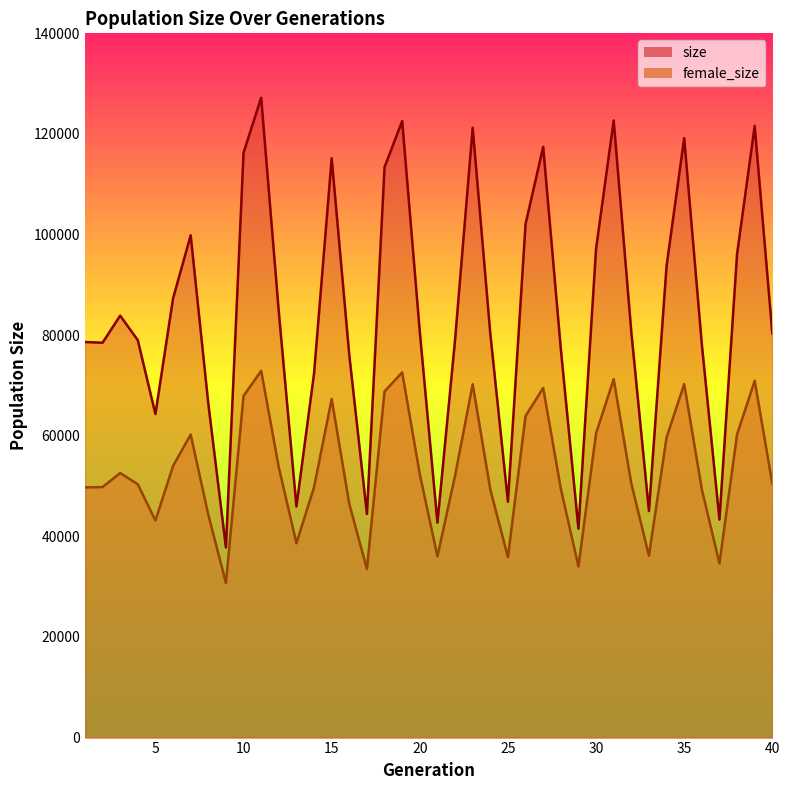

Between 5 and 37, which series saw the biggest shift?

size